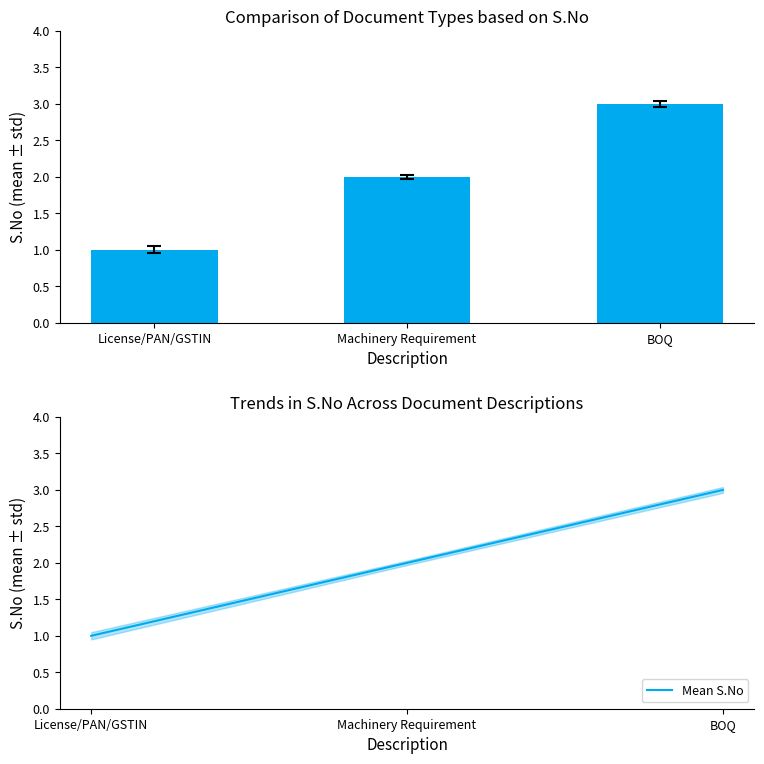

Count the Document S.No values in the range 1 to 3.

3